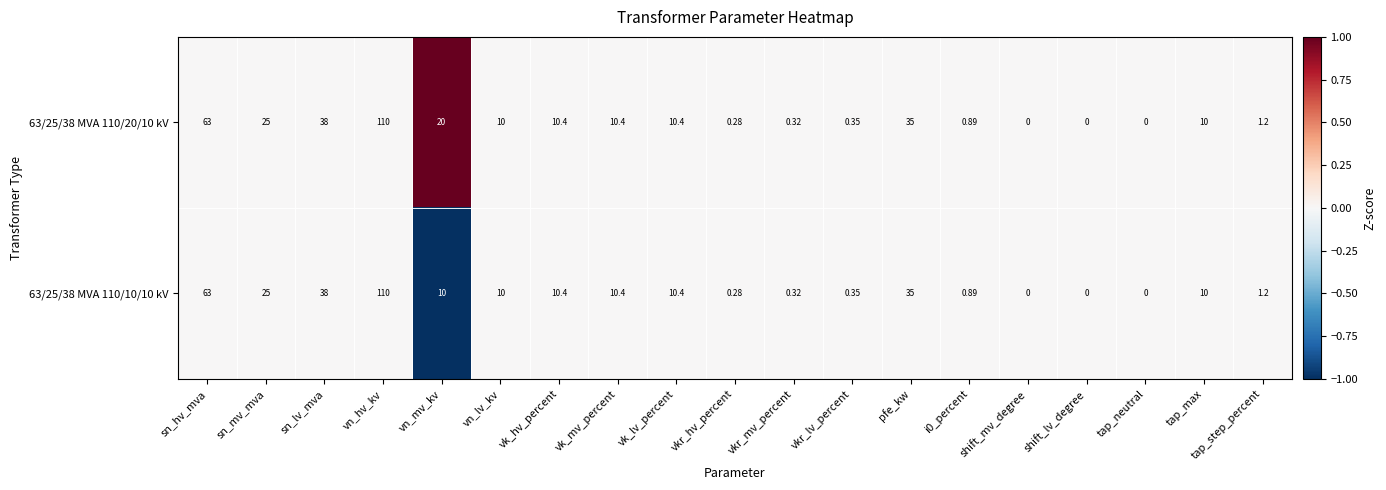

How many categories are shown in the chart?

19